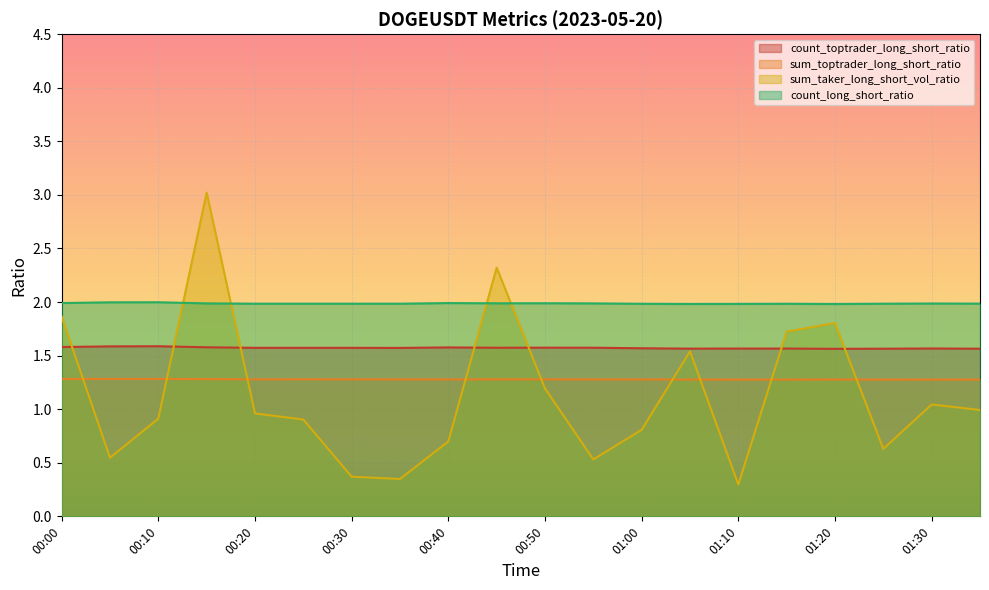

Reading left to right, transcribe all the data shown in this chart.

count_toptrader_long_short_ratio: 1.6	1.6	1.6	1.6	1.6	1.6	1.6	1.6	1.6	1.6	1.6	1.6	1.6	1.6	1.6	1.6	1.6	1.6	1.6	1.6
sum_toptrader_long_short_ratio: 1.3	1.3	1.3	1.3	1.3	1.3	1.3	1.3	1.3	1.3	1.3	1.3	1.3	1.3	1.3	1.3	1.3	1.3	1.3	1.3
sum_taker_long_short_vol_ratio: 1.9	0.5	0.9	3.0	1.0	0.9	0.4	0.3	0.7	2.3	1.2	0.5	0.8	1.5	0.3	1.7	1.8	0.6	1.0	1.0
count_long_short_ratio: 2.0	2.0	2.0	2.0	2.0	2.0	2.0	2.0	2.0	2.0	2.0	2.0	2.0	2.0	2.0	2.0	2.0	2.0	2.0	2.0